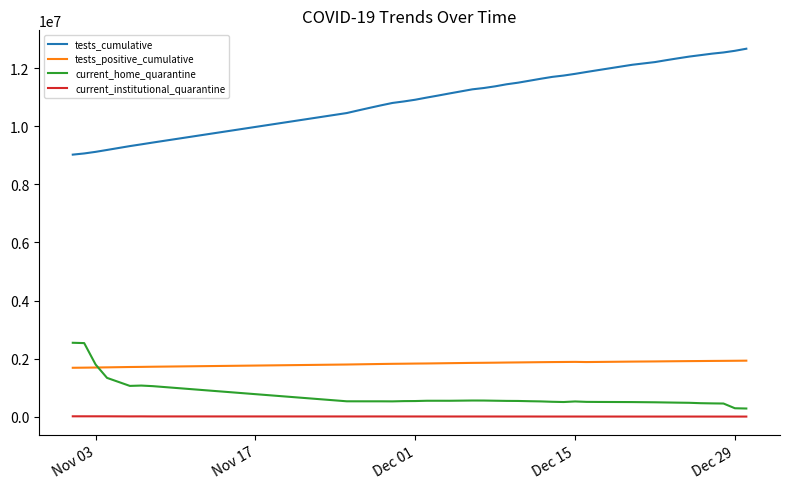

Which series has the largest range (max minus min)?

tests_cumulative